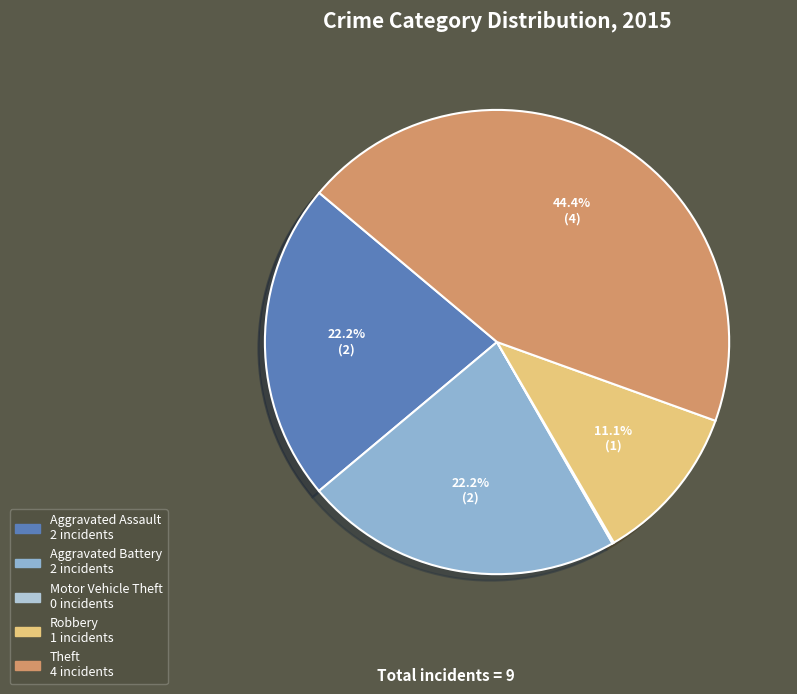

To the nearest percent, what is the difference between the largest and smallest slice percentages?

44%